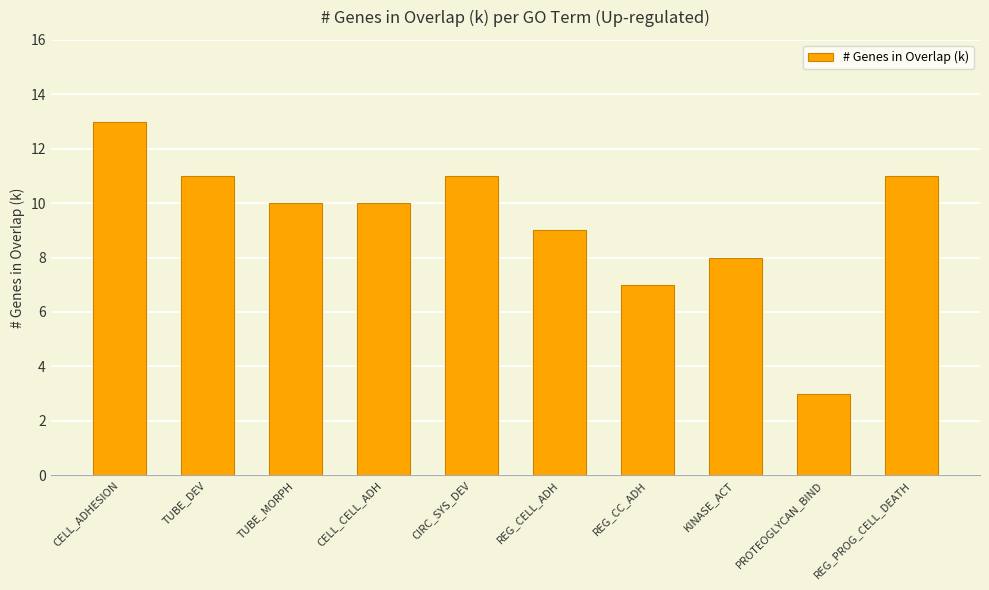

What is the difference between the maximum and minimum values?

10